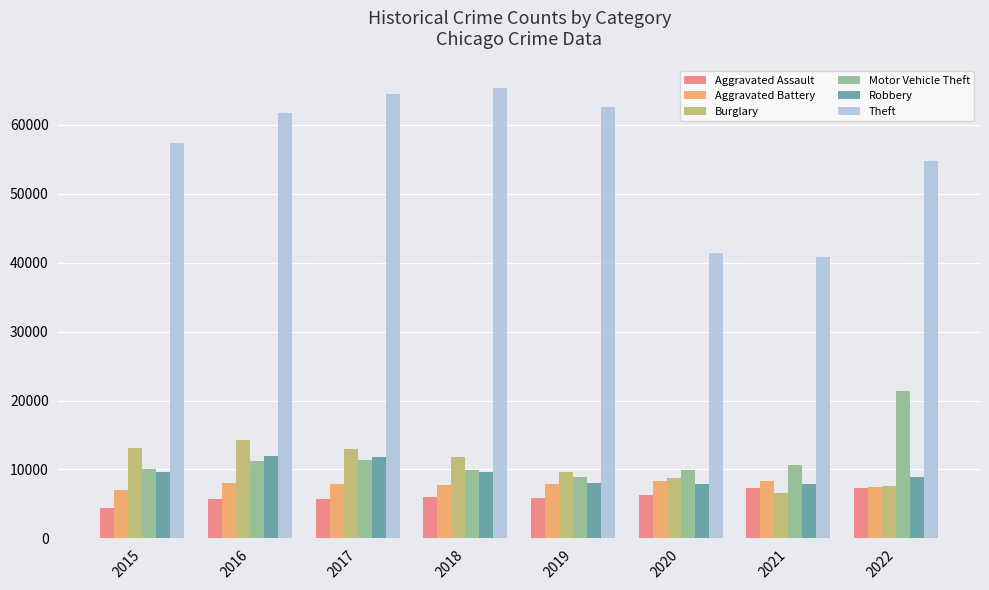

What is the difference between the highest and lowest values at 2017?

58588